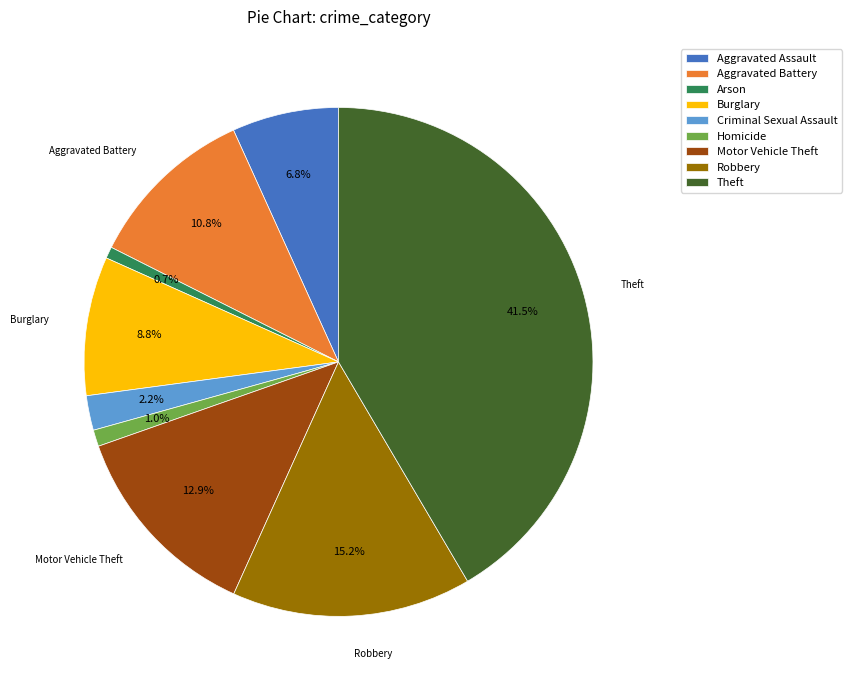

To the nearest percent, what portion does Homicide represent?

1%